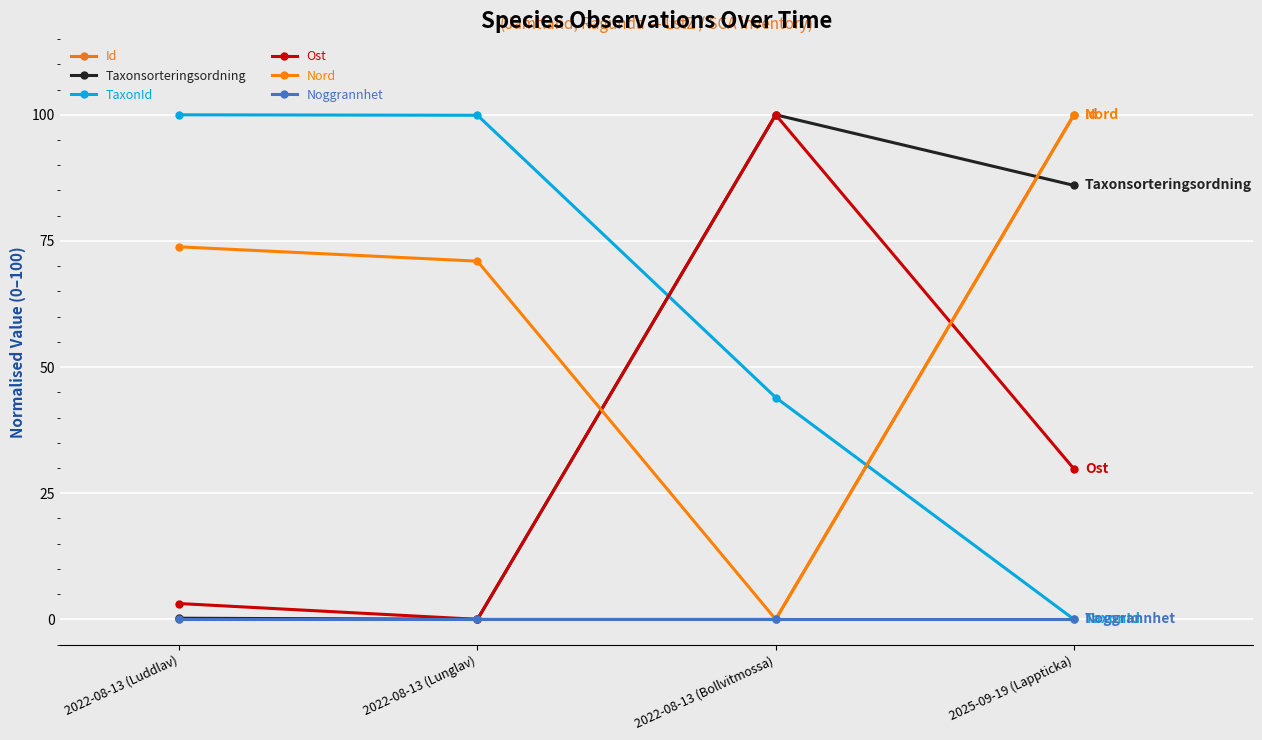

What is the label of the 3rd point from the right?

2022-08-13 (Lunglav)